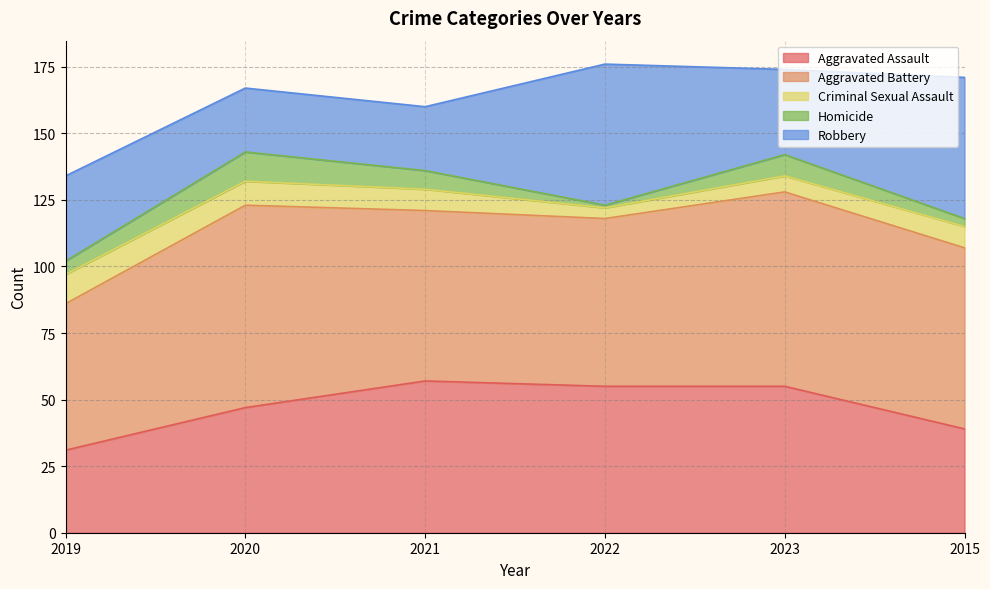

Reading left to right, extract all data points from this chart.

Aggravated Assault: 2019=31	2020=47	2021=57	2022=55	2023=55	2015=39
Aggravated Battery: 2019=55	2020=76	2021=64	2022=63	2023=73	2015=68
Criminal Sexual Assault: 2019=11	2020=9	2021=8	2022=4	2023=6	2015=8
Homicide: 2019=5	2020=11	2021=7	2022=1	2023=8	2015=3
Robbery: 2019=32	2020=24	2021=24	2022=53	2023=32	2015=53